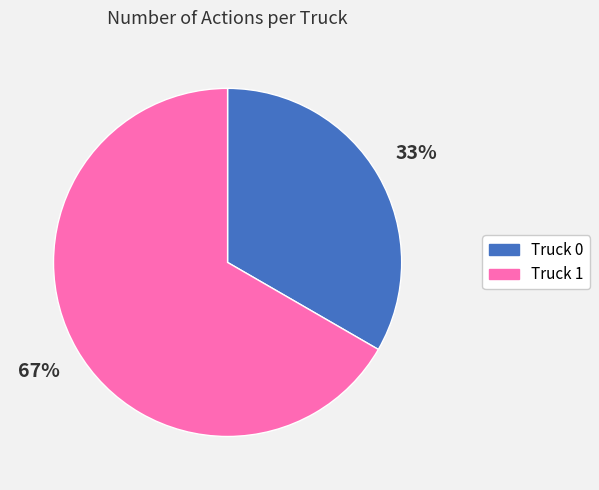

To the nearest percent, what percentage of the pie is Truck 1?

67%